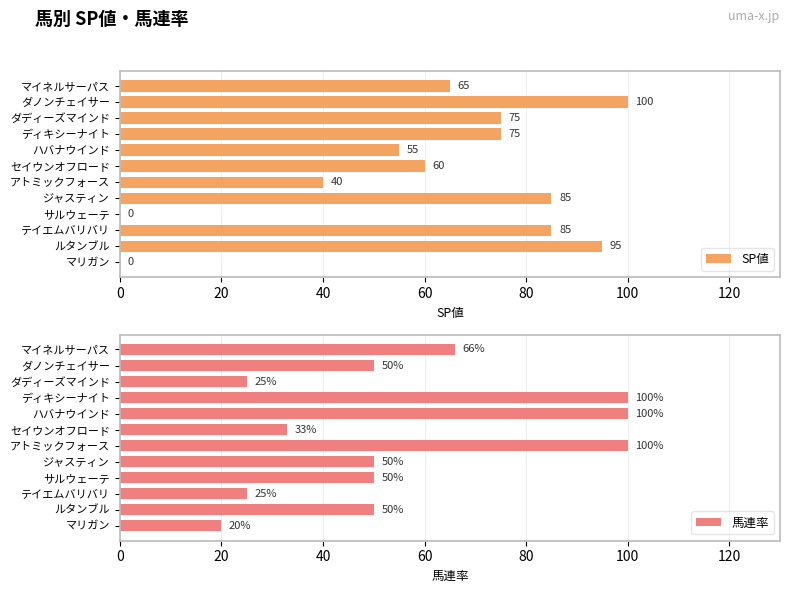

The value of SP値 at ルタンブル is 125. True or false?

False